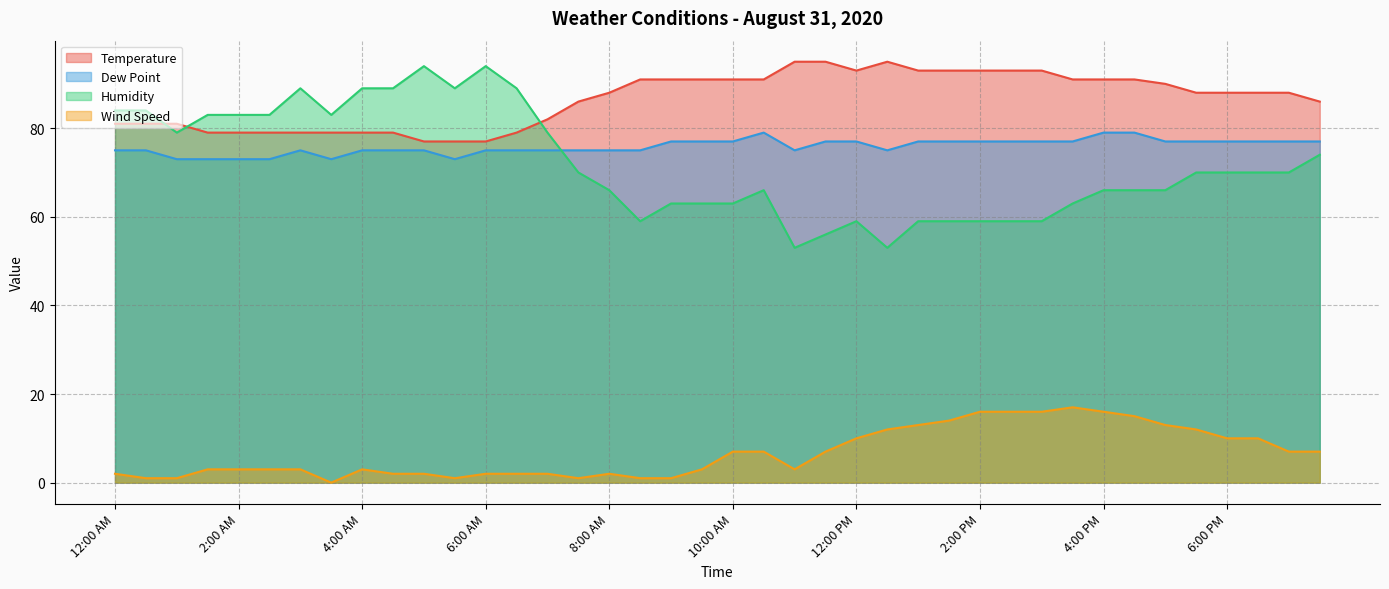

What is the minimum value for Dew Point?

73